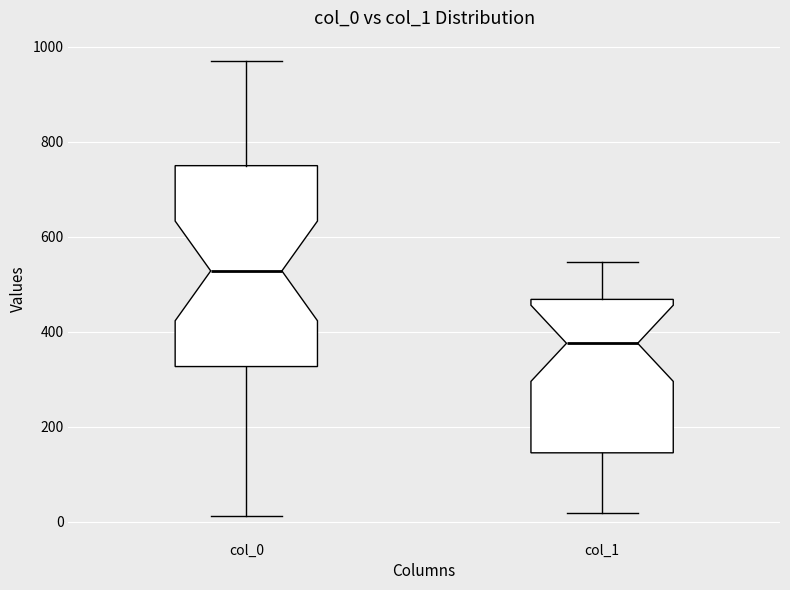

Where does the upper whisker of the box for col_1 end on the y-axis? The values are not printed on the chart, so give them approximately, as read against the axis.

540